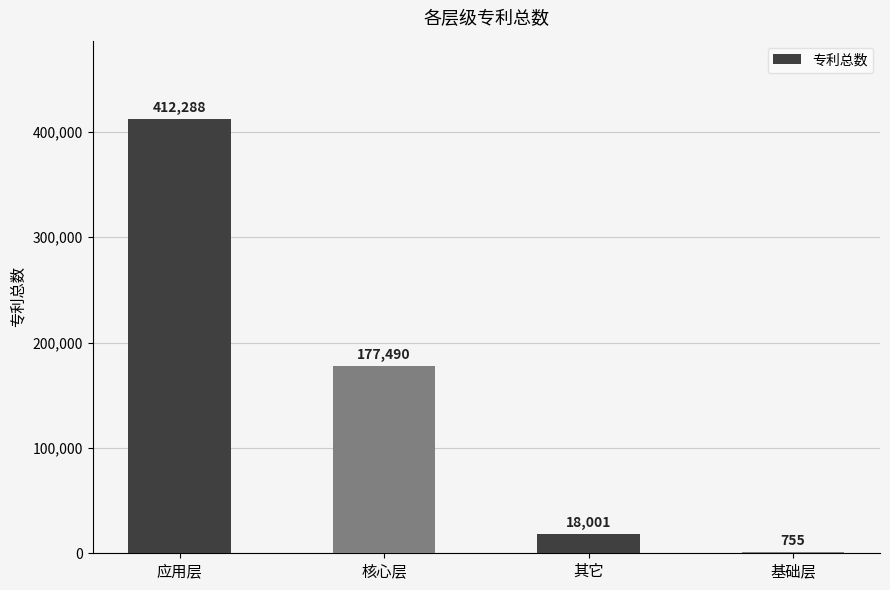

What is the maximum value shown in the chart?

412288